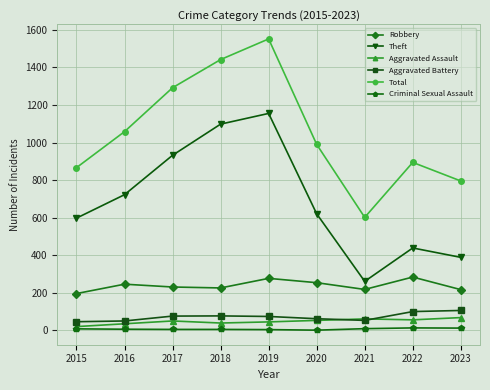

What is the sum of all Theft values?

6210